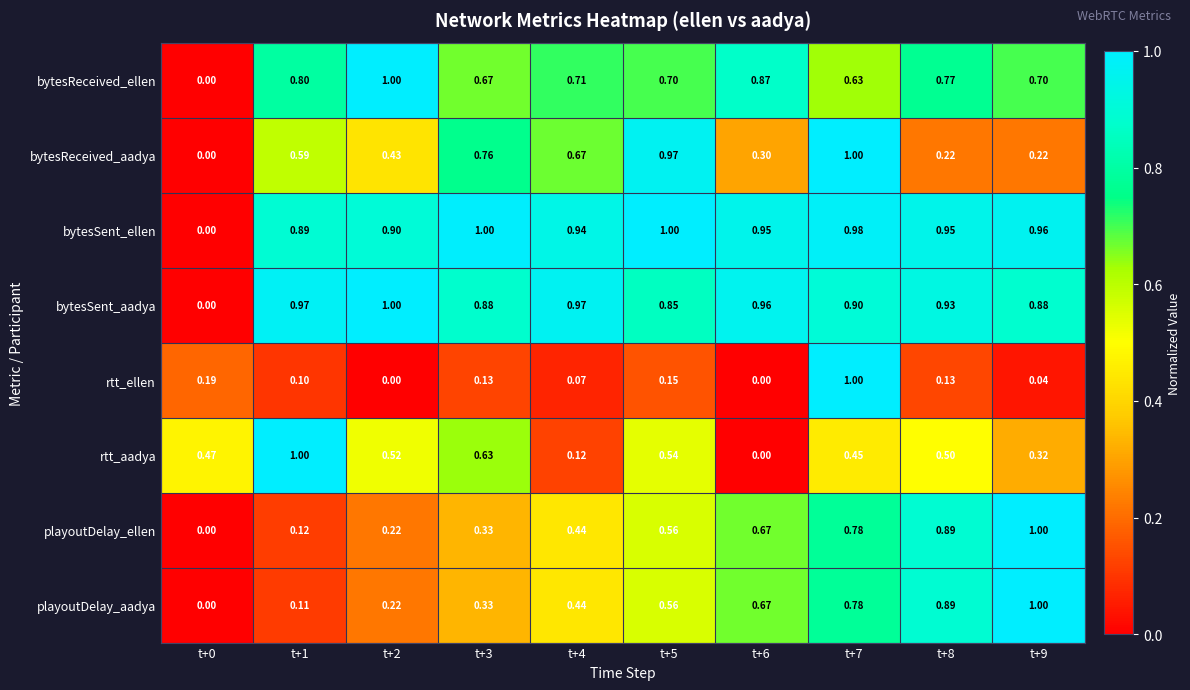

What is the difference between the highest and lowest values at t+8?

0.8